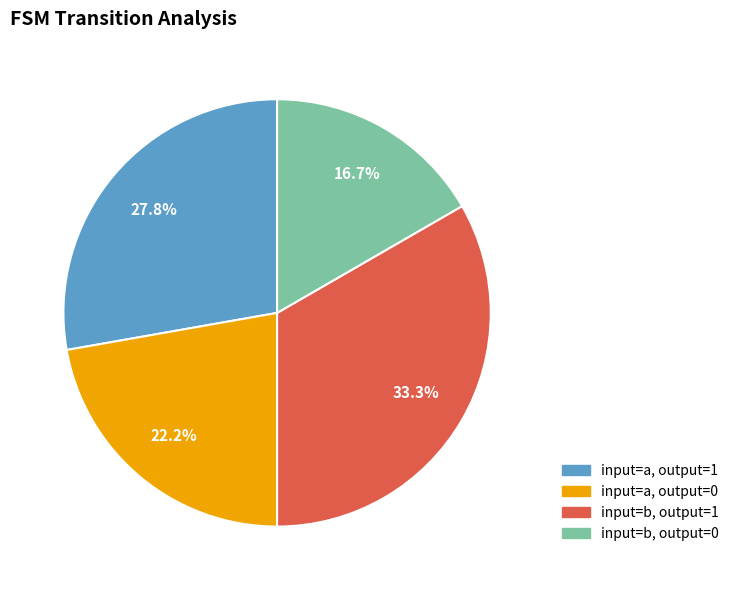

Is there any slice that represents more than half of the pie?

No